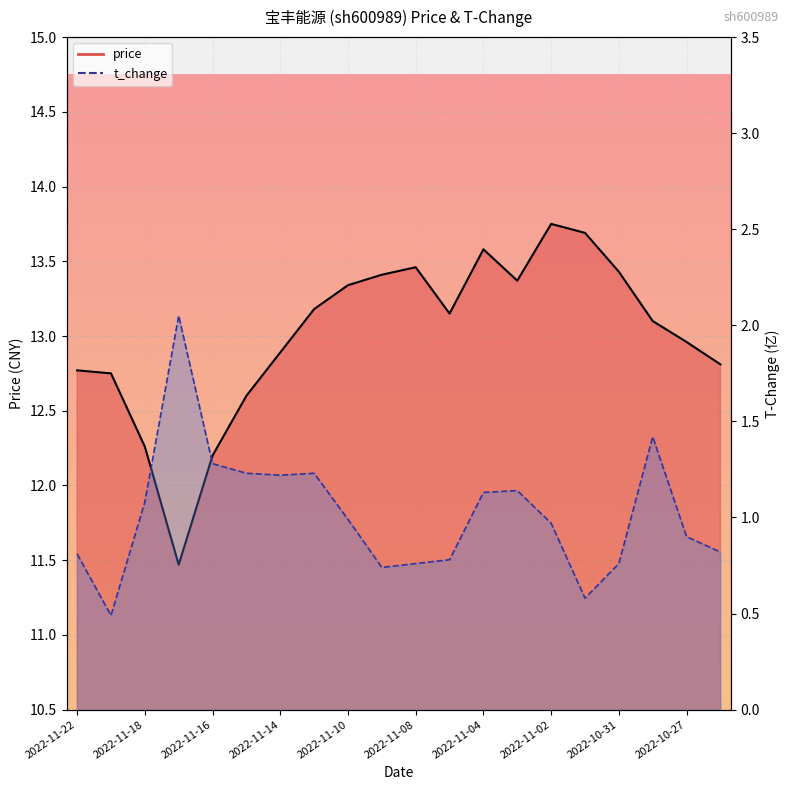

How many distinct data groups are displayed?

2